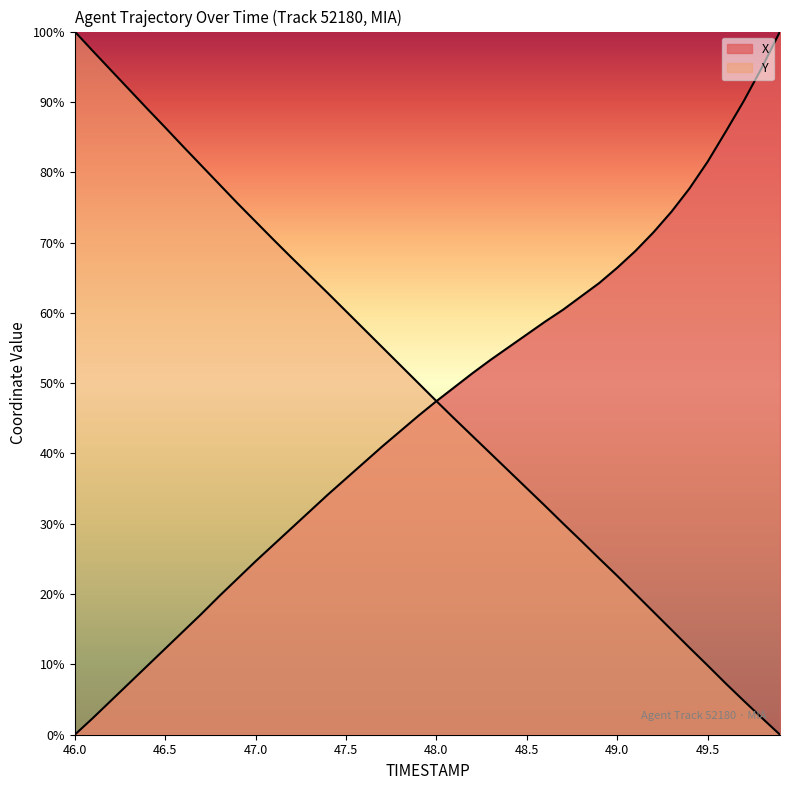

Which label corresponds to the smallest value in the chart?

46.0